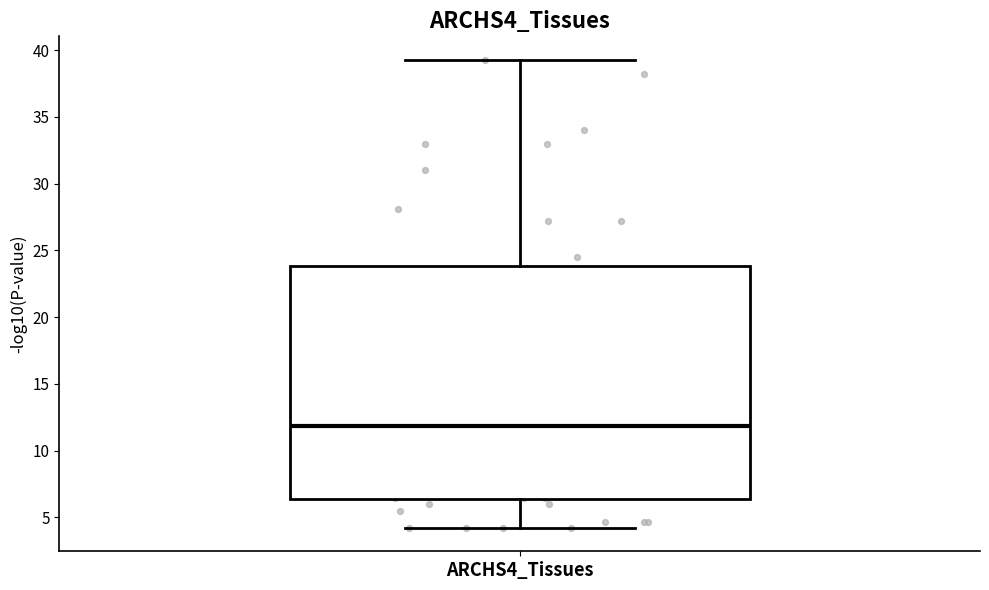

Transcribe this box plot: give where the median line is, the range the box spans, and where the two whiskers end, as read against the y-axis. The values are not printed on the chart, so give them approximately, as read against the axis.

median 12.0, box 6.5 to 24.0, whiskers 4.0 to 39.5